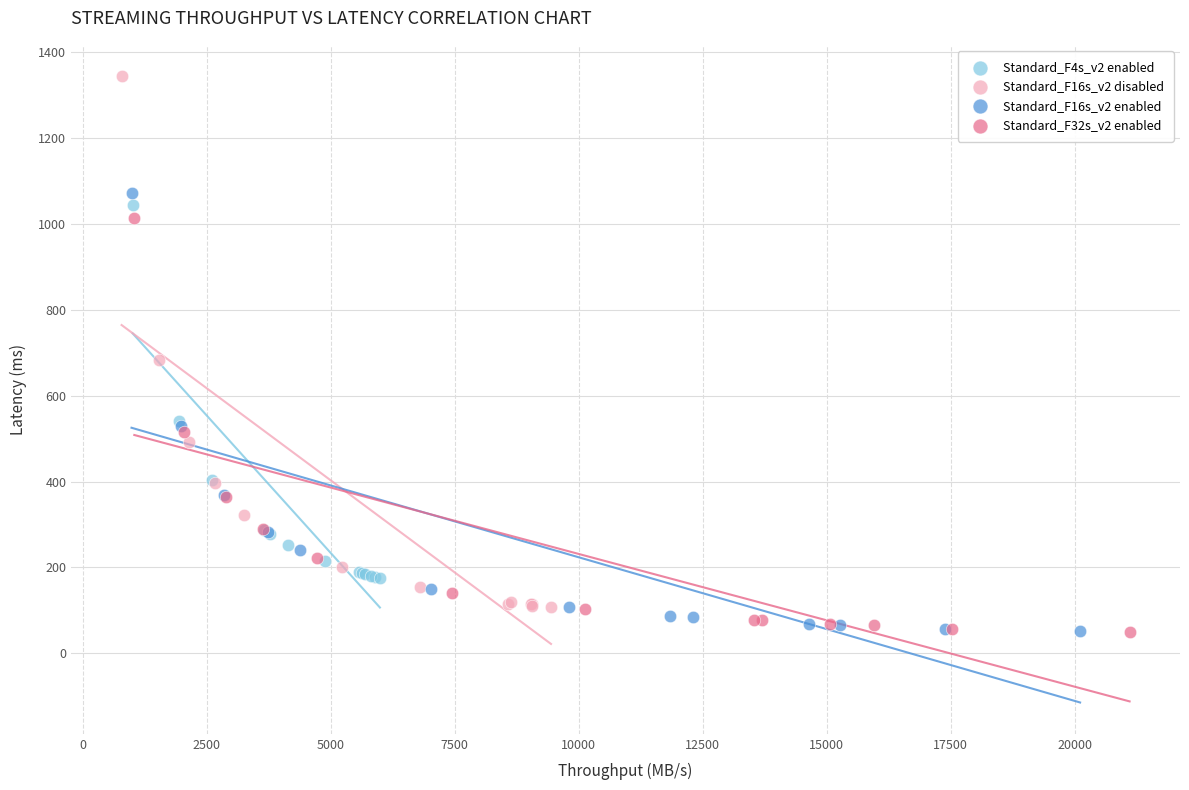

Which series has the widest spread of Y values?

Standard_F16s_v2 disabled